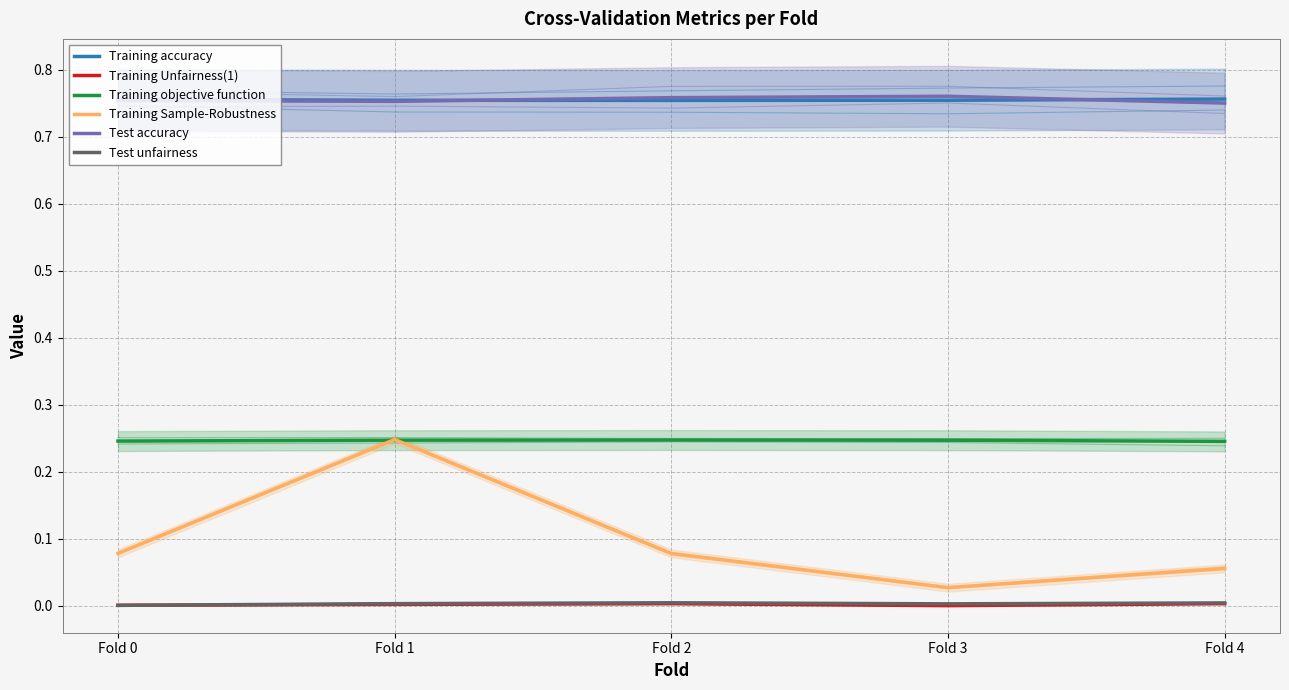

Does the chart display data point markers on the line(s)?

No